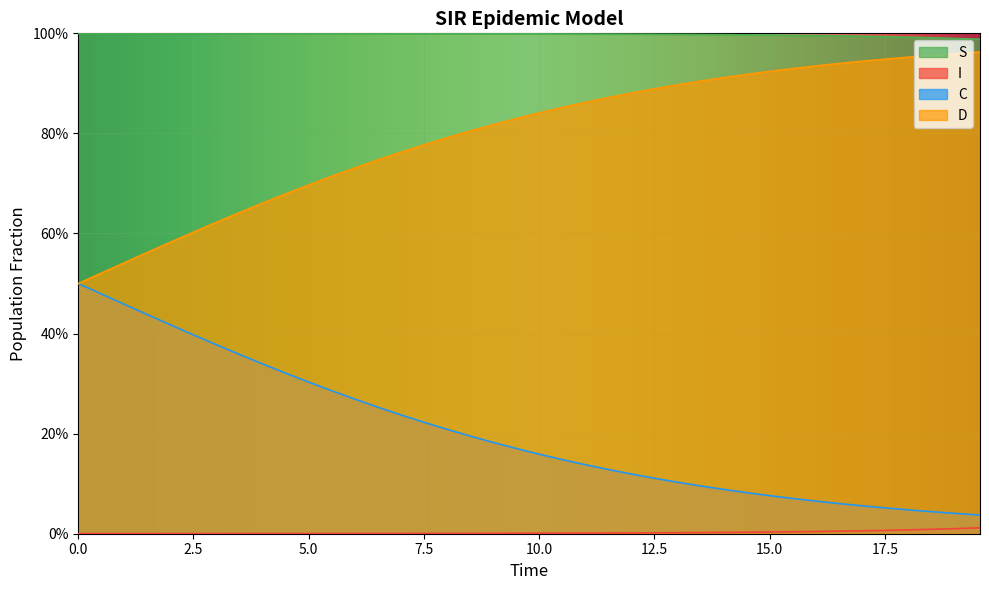

True or false: S and I intersect in this chart.

False